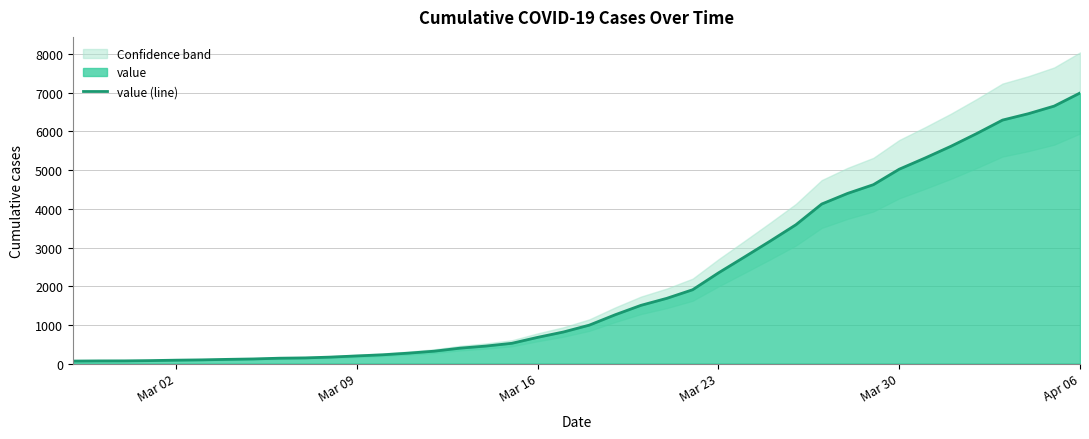

What is the maximum value for value (line)?

6995